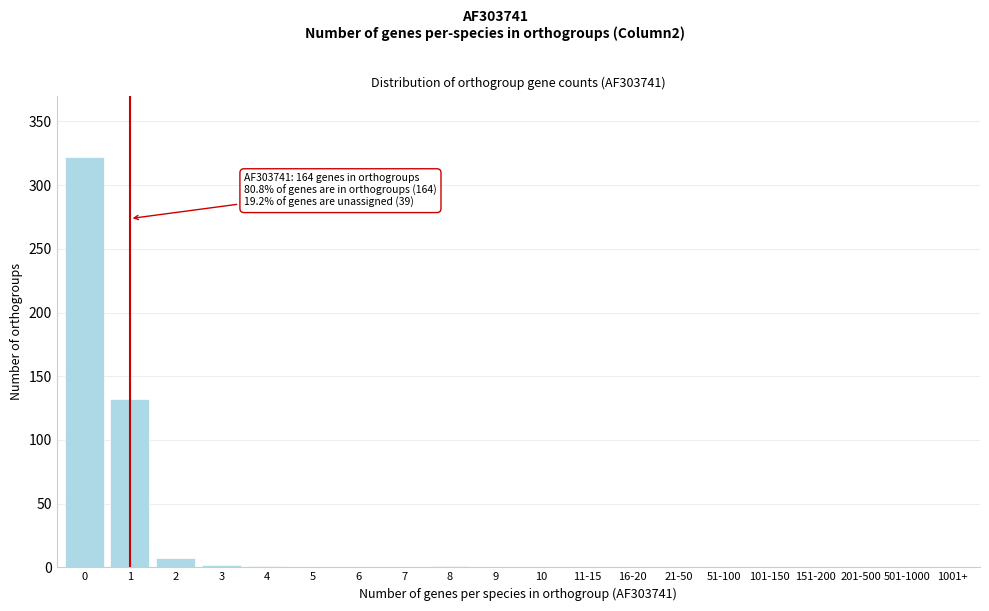

What is the greatest value displayed?

322